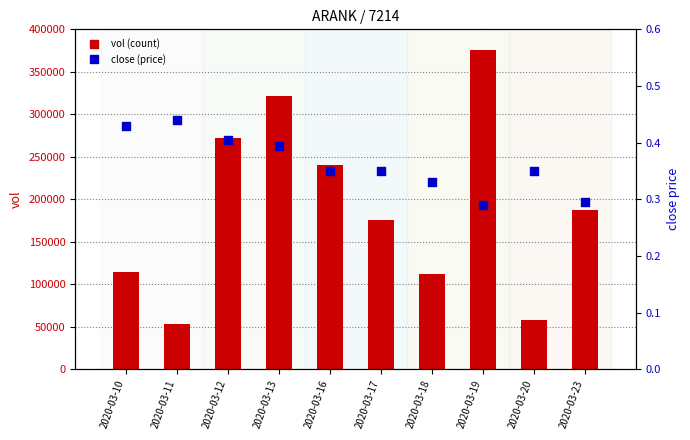

At how many categories does at least one series exceed 352252?

1